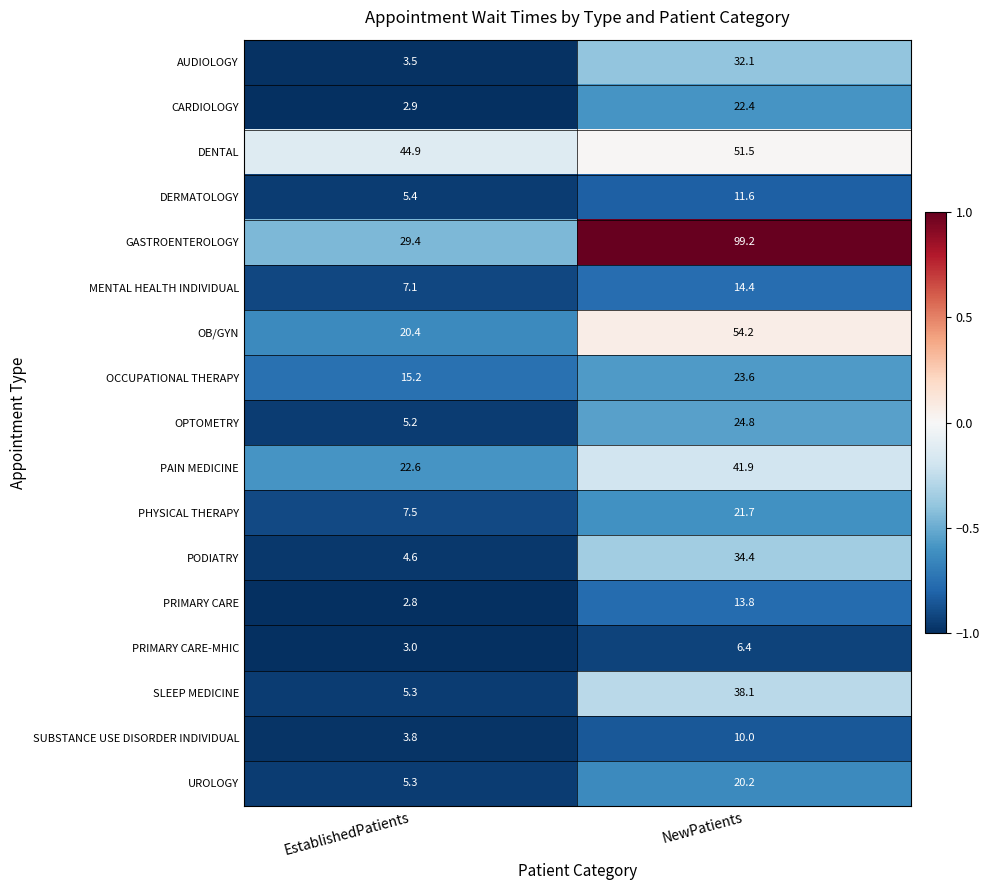

At which label is AUDIOLOGY closest to 17?

EstablishedPatients